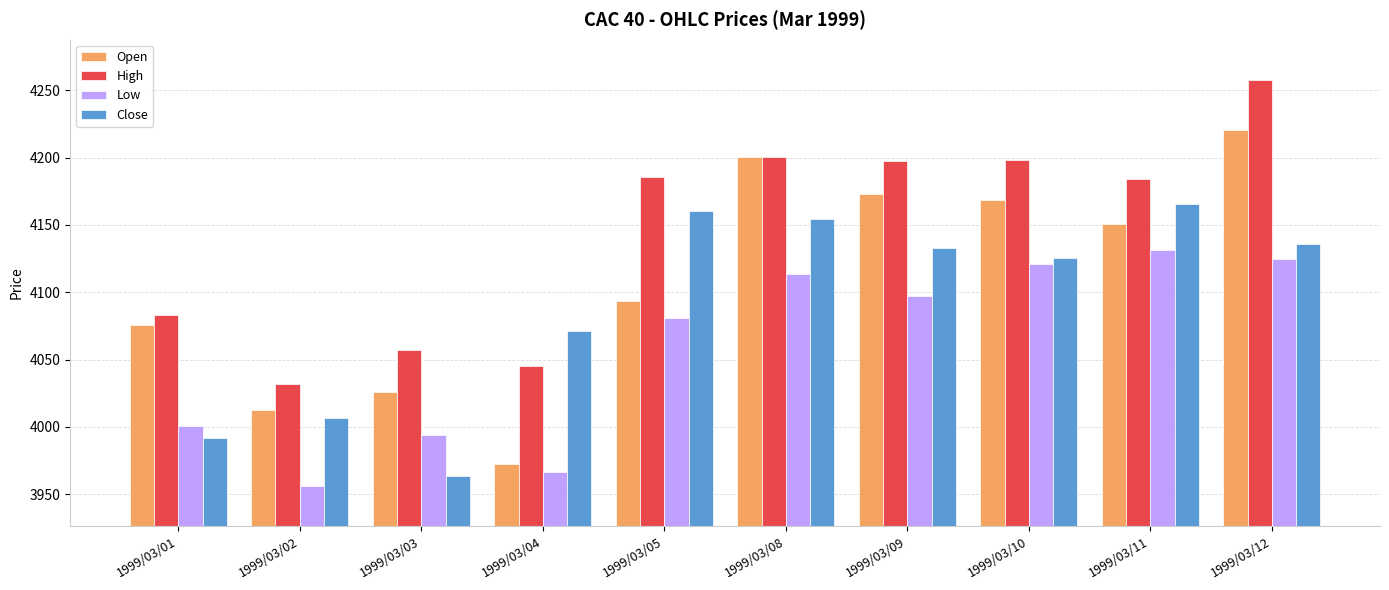

Where is Close nearest to the value 4064?

1999/03/04